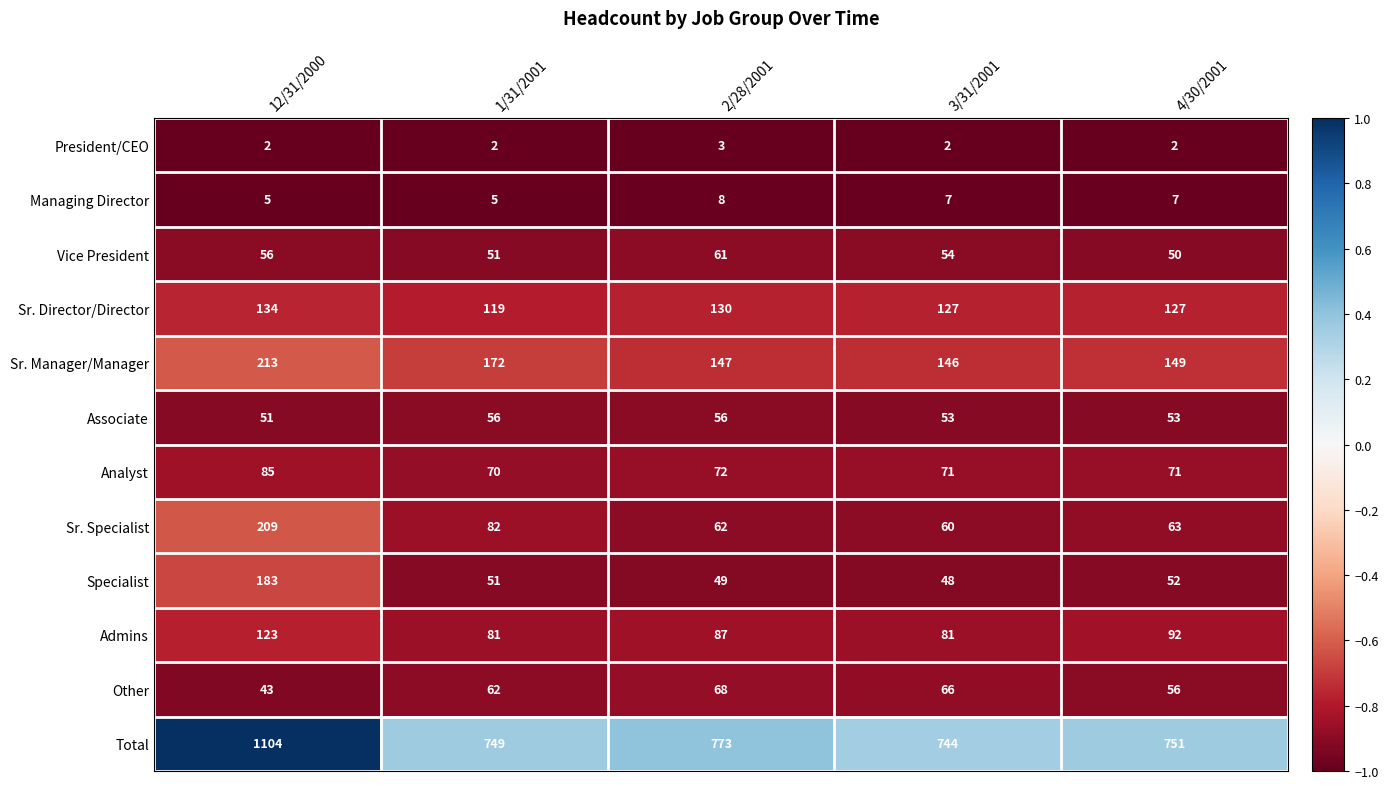

Between 2/28/2001 and 3/31/2001, which series saw the biggest shift?

Total